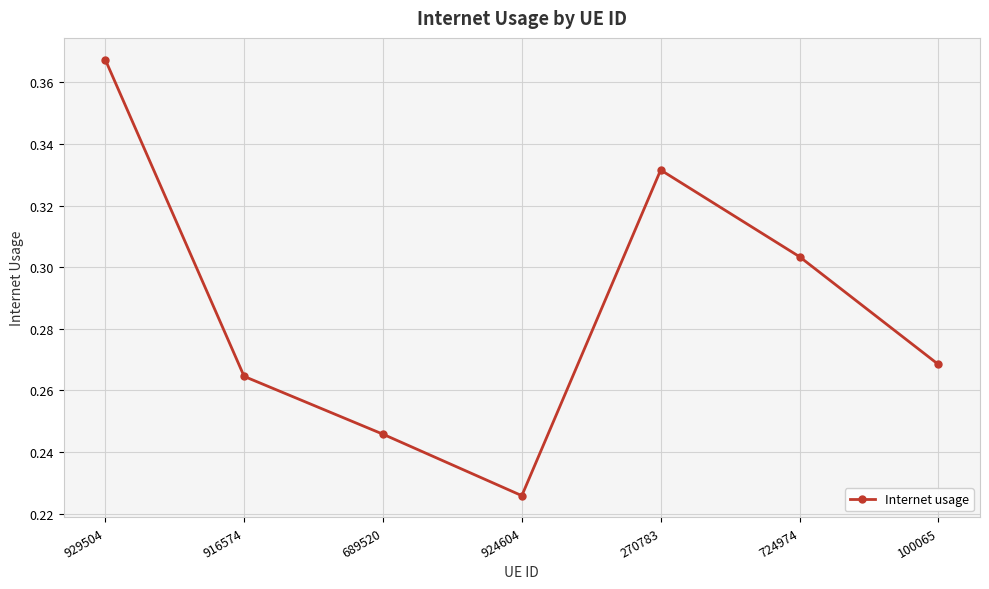

Rank the categories by value from lowest to highest.

924604, 689520, 916574, 100065, 724974, 270783, 929504